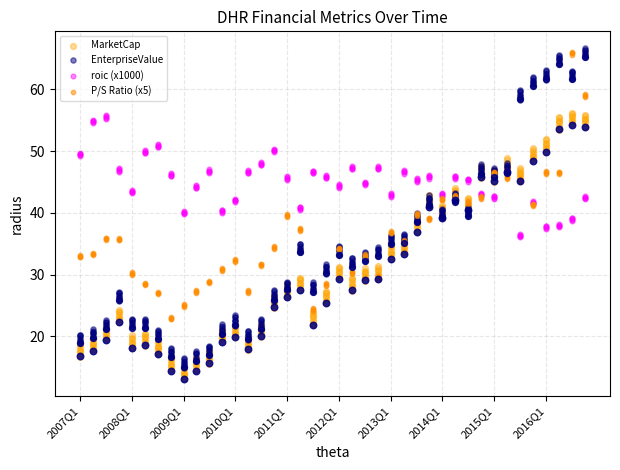

Which series has the largest Y range (max minus min)?

EnterpriseValue